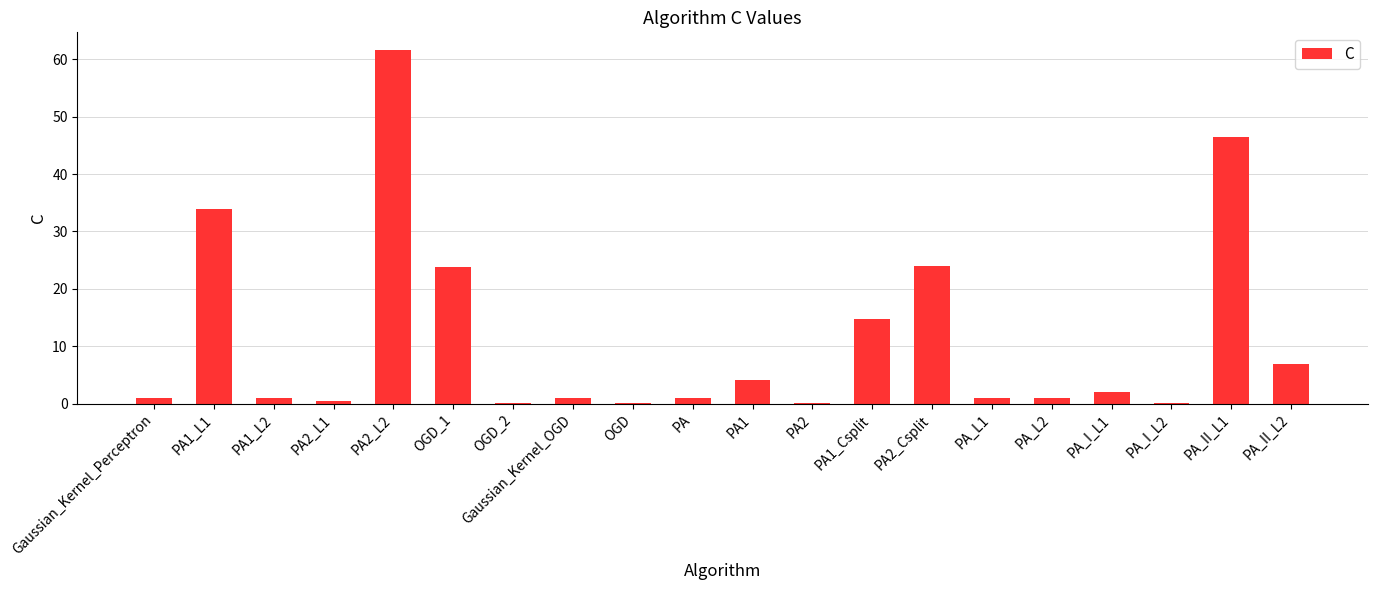

Count the number of data series in this chart.

1